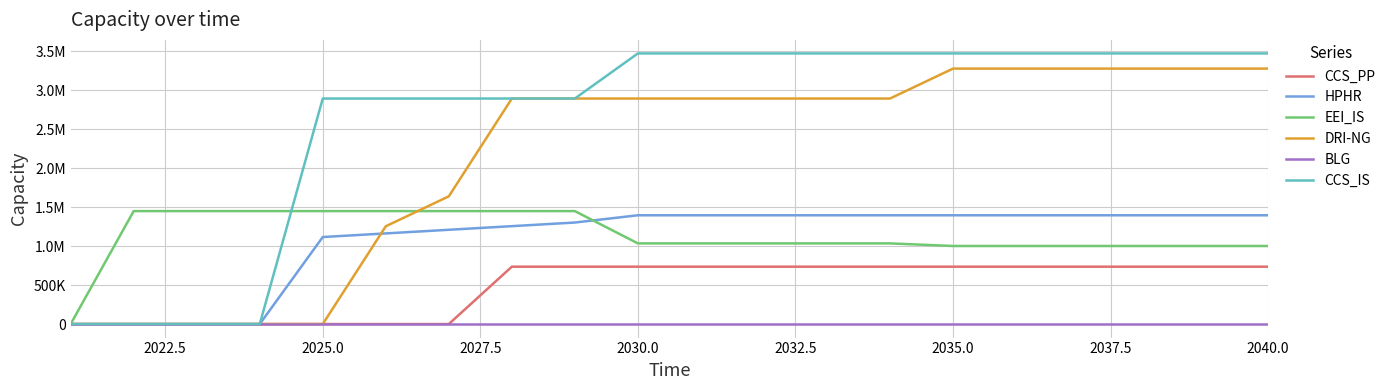

What are all the series names shown in the legend?

CCS_PP, HPHR, EEI_IS, DRI-NG, BLG, CCS_IS